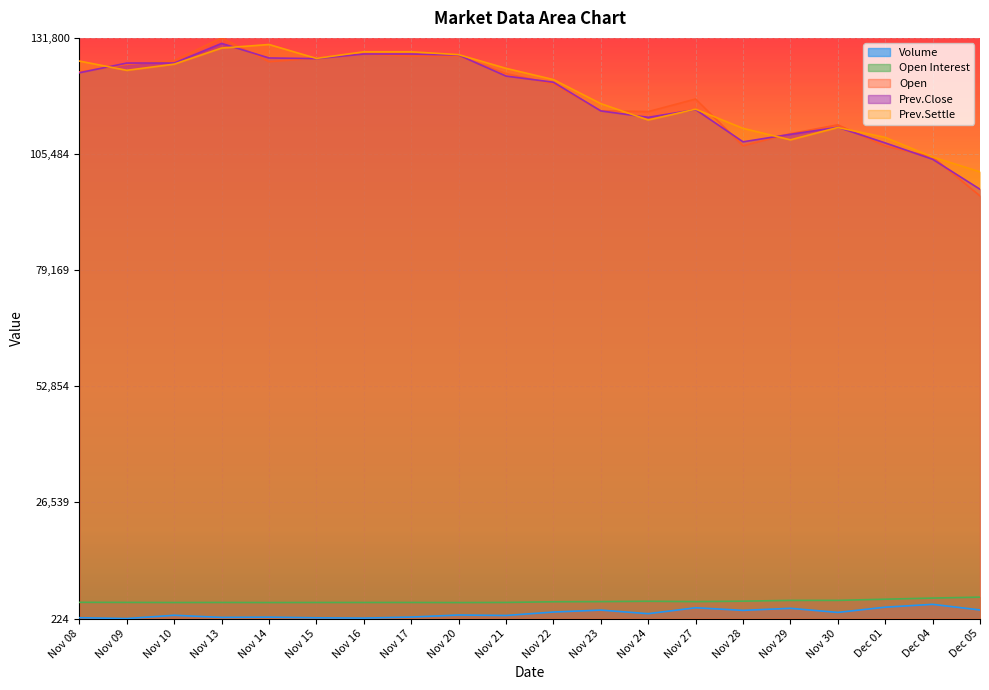

What is the difference between the maximum and second lowest values in the Prev.Settle series?

0.2